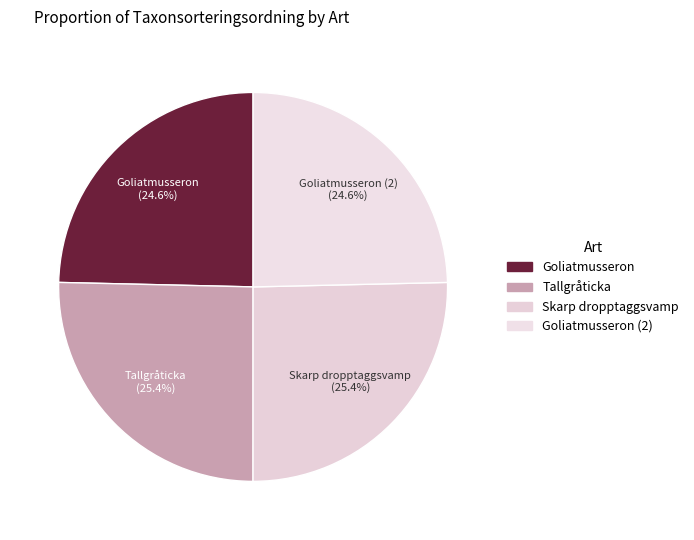

How many slices are in this pie chart?

4